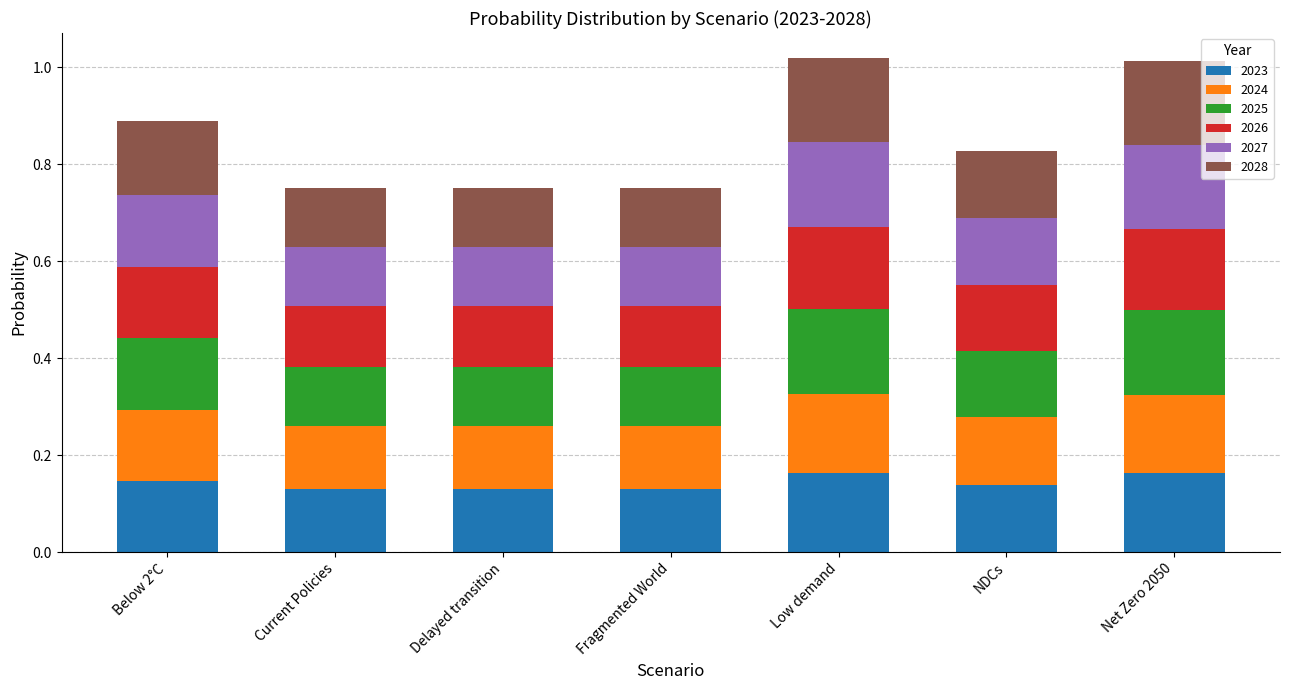

What is the total value across all series at Net Zero 2050?

1.0